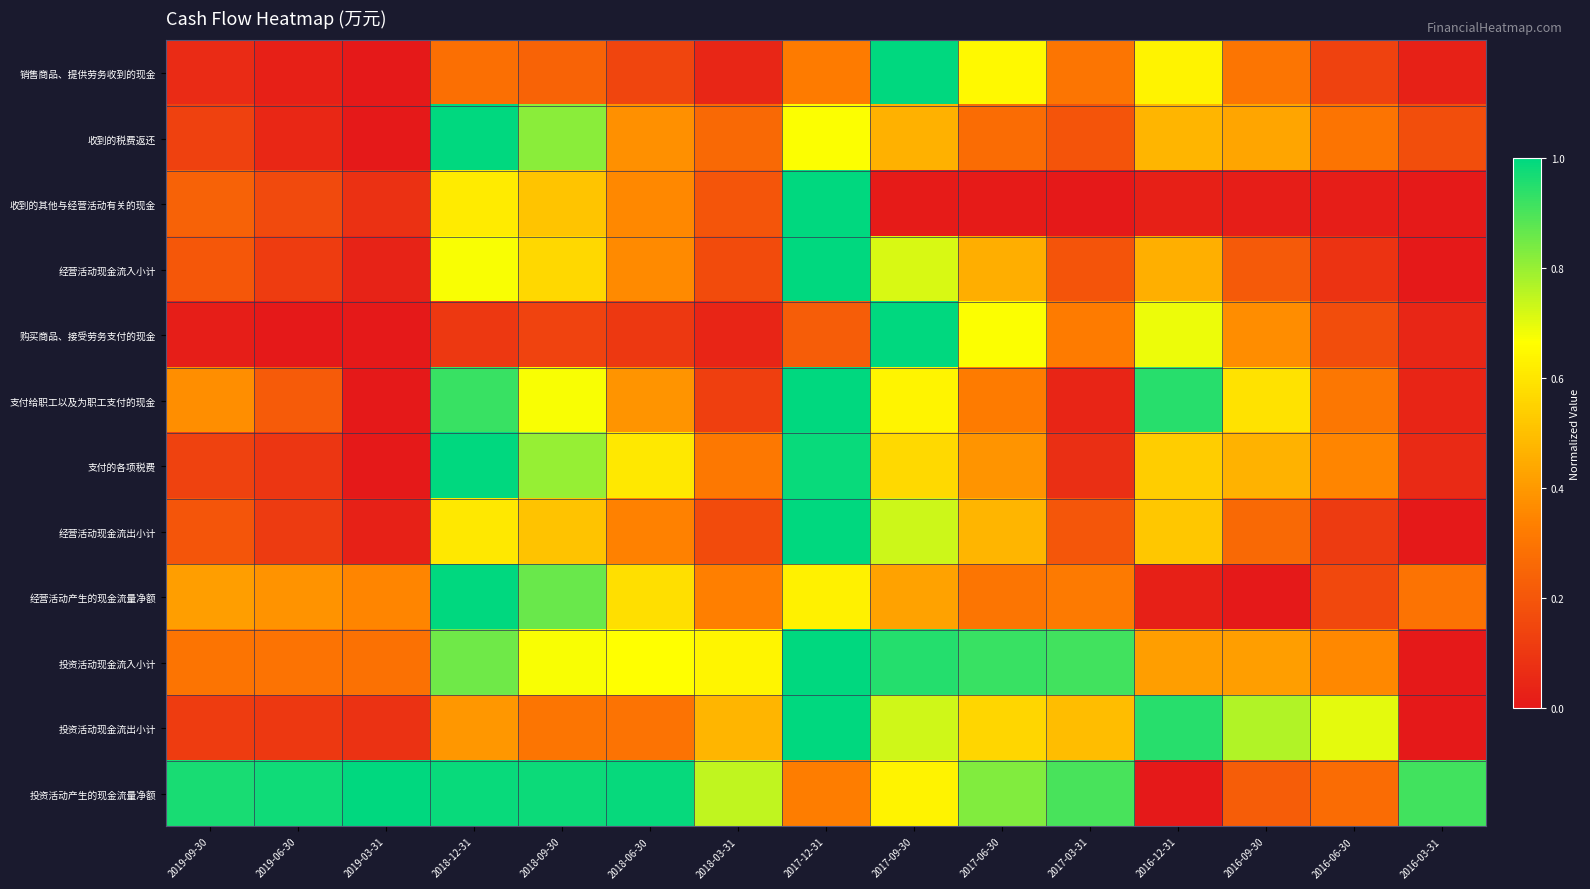

Reading left to right, transcribe all the data shown in this chart.

销售商品、提供劳务收到的现金: 2019-09-30=0.1	2019-06-30=0.0	2019-03-31=0.0	2018-12-31=0.3	2018-09-30=0.2	2018-06-30=0.1	2018-03-31=0.0	2017-12-31=0.3	2017-09-30=1.0	2017-06-30=0.6	2017-03-31=0.3	2016-12-31=0.6	2016-09-30=0.3	2016-06-30=0.1	2016-03-31=0.0
收到的税费返还: 2019-09-30=0.1	2019-06-30=0.0	2019-03-31=0.0	2018-12-31=1.0	2018-09-30=0.8	2018-06-30=0.4	2018-03-31=0.3	2017-12-31=0.7	2017-09-30=0.5	2017-06-30=0.3	2017-03-31=0.2	2016-12-31=0.5	2016-09-30=0.4	2016-06-30=0.3	2016-03-31=0.2
收到的其他与经营活动有关的现金: 2019-09-30=0.2	2019-06-30=0.2	2019-03-31=0.1	2018-12-31=0.6	2018-09-30=0.5	2018-06-30=0.4	2018-03-31=0.2	2017-12-31=1.0	2017-09-30=0.0	2017-06-30=0.0	2017-03-31=0.0	2016-12-31=0.0	2016-09-30=0.0	2016-06-30=0.0	2016-03-31=0.0
经营活动现金流入小计: 2019-09-30=0.2	2019-06-30=0.1	2019-03-31=0.0	2018-12-31=0.7	2018-09-30=0.6	2018-06-30=0.4	2018-03-31=0.2	2017-12-31=1.0	2017-09-30=0.7	2017-06-30=0.5	2017-03-31=0.2	2016-12-31=0.5	2016-09-30=0.2	2016-06-30=0.1	2016-03-31=0.0
购买商品、接受劳务支付的现金: 2019-09-30=0.0	2019-06-30=0.0	2019-03-31=0.0	2018-12-31=0.1	2018-09-30=0.1	2018-06-30=0.1	2018-03-31=0.0	2017-12-31=0.2	2017-09-30=1.0	2017-06-30=0.7	2017-03-31=0.3	2016-12-31=0.7	2016-09-30=0.4	2016-06-30=0.2	2016-03-31=0.0
支付给职工以及为职工支付的现金: 2019-09-30=0.4	2019-06-30=0.2	2019-03-31=0.0	2018-12-31=0.9	2018-09-30=0.7	2018-06-30=0.4	2018-03-31=0.1	2017-12-31=1.0	2017-09-30=0.6	2017-06-30=0.3	2017-03-31=0.0	2016-12-31=0.9	2016-09-30=0.6	2016-06-30=0.3	2016-03-31=0.0
支付的各项税费: 2019-09-30=0.1	2019-06-30=0.1	2019-03-31=0.0	2018-12-31=1.0	2018-09-30=0.8	2018-06-30=0.6	2018-03-31=0.3	2017-12-31=1.0	2017-09-30=0.6	2017-06-30=0.4	2017-03-31=0.1	2016-12-31=0.5	2016-09-30=0.5	2016-06-30=0.3	2016-03-31=0.1
经营活动现金流出小计: 2019-09-30=0.2	2019-06-30=0.1	2019-03-31=0.0	2018-12-31=0.6	2018-09-30=0.5	2018-06-30=0.3	2018-03-31=0.2	2017-12-31=1.0	2017-09-30=0.7	2017-06-30=0.5	2017-03-31=0.2	2016-12-31=0.5	2016-09-30=0.3	2016-06-30=0.1	2016-03-31=0.0
经营活动产生的现金流量净额: 2019-09-30=0.4	2019-06-30=0.4	2019-03-31=0.3	2018-12-31=1.0	2018-09-30=0.9	2018-06-30=0.6	2018-03-31=0.3	2017-12-31=0.6	2017-09-30=0.4	2017-06-30=0.3	2017-03-31=0.3	2016-12-31=0.0	2016-09-30=0.0	2016-06-30=0.2	2016-03-31=0.3
投资活动现金流入小计: 2019-09-30=0.3	2019-06-30=0.3	2019-03-31=0.3	2018-12-31=0.9	2018-09-30=0.7	2018-06-30=0.7	2018-03-31=0.6	2017-12-31=1.0	2017-09-30=0.9	2017-06-30=0.9	2017-03-31=0.9	2016-12-31=0.4	2016-09-30=0.4	2016-06-30=0.4	2016-03-31=0.0
投资活动现金流出小计: 2019-09-30=0.1	2019-06-30=0.1	2019-03-31=0.1	2018-12-31=0.4	2018-09-30=0.3	2018-06-30=0.3	2018-03-31=0.5	2017-12-31=1.0	2017-09-30=0.7	2017-06-30=0.6	2017-03-31=0.5	2016-12-31=0.9	2016-09-30=0.8	2016-06-30=0.7	2016-03-31=0.0
投资活动产生的现金流量净额: 2019-09-30=1.0	2019-06-30=1.0	2019-03-31=1.0	2018-12-31=1.0	2018-09-30=1.0	2018-06-30=1.0	2018-03-31=0.7	2017-12-31=0.3	2017-09-30=0.6	2017-06-30=0.8	2017-03-31=0.9	2016-12-31=0.0	2016-09-30=0.2	2016-06-30=0.3	2016-03-31=0.9